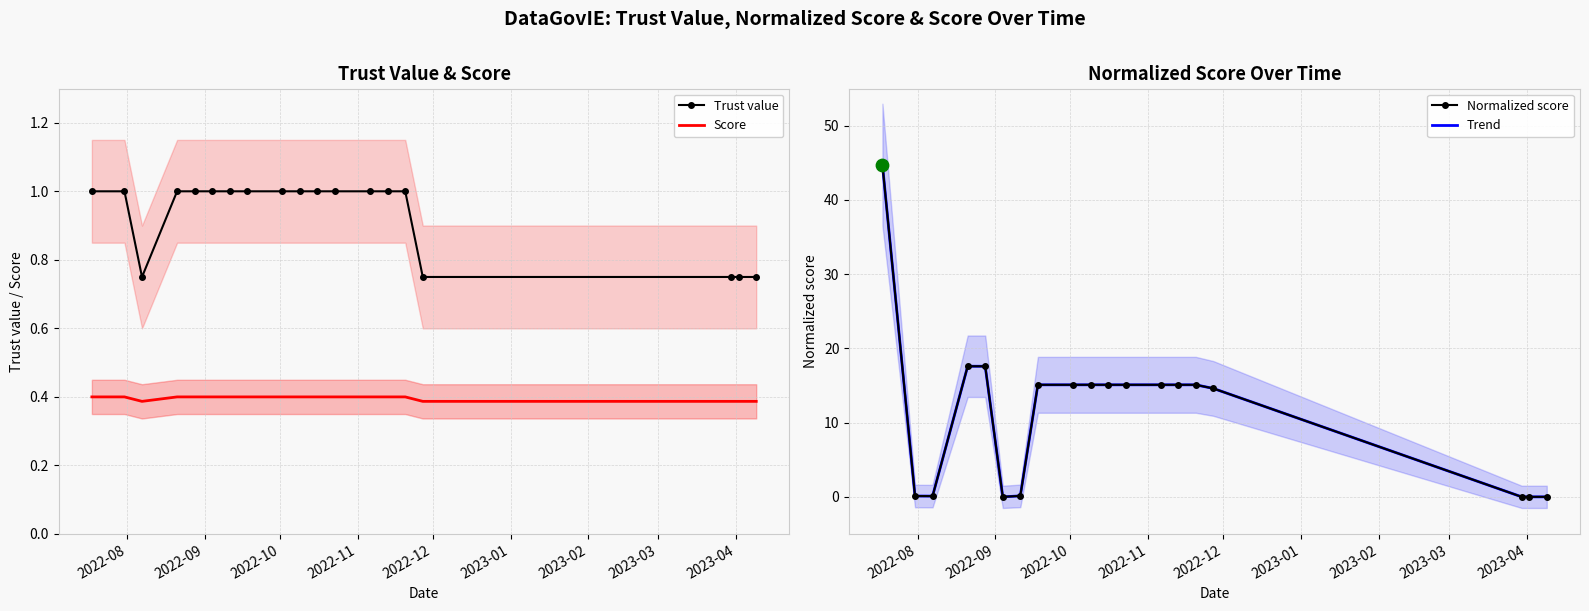

What is the highest value of the Trust value series?

1.0